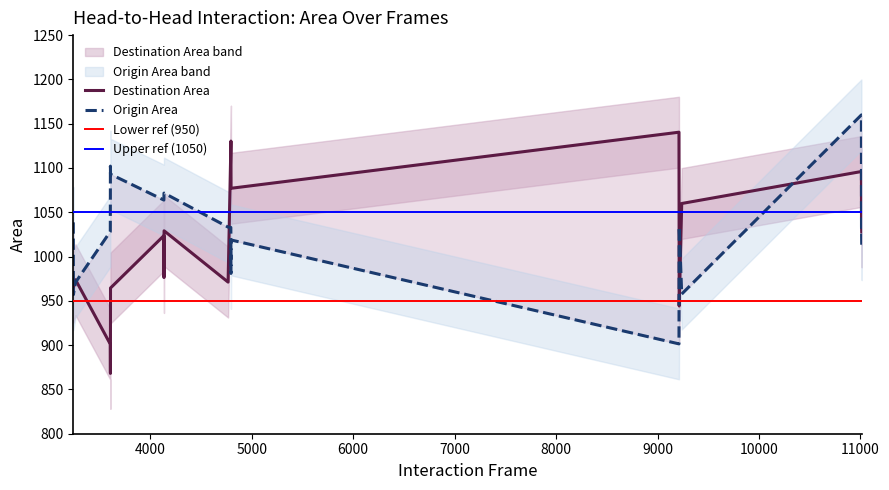

What is the value of the Origin Area point at the 6th from the left?

1093.0